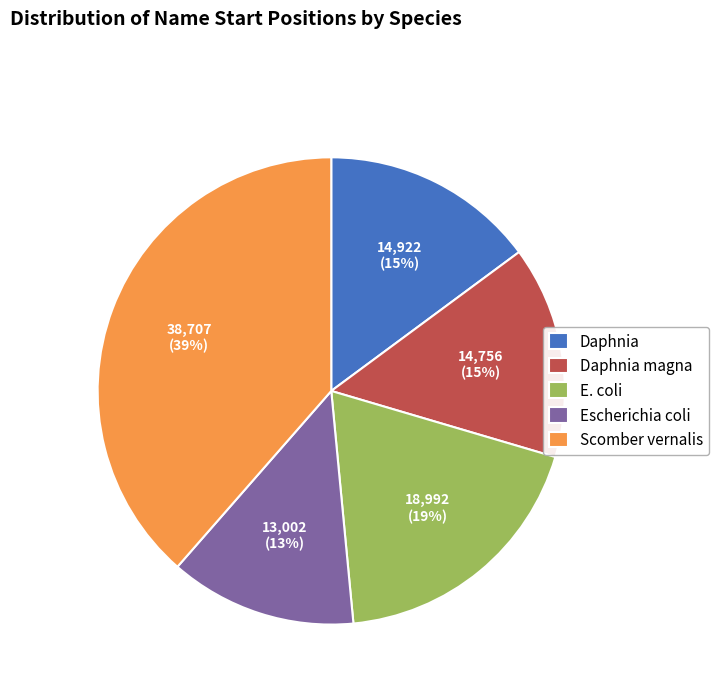

The Daphnia magna slice represents 15% of the pie. True or false?

True